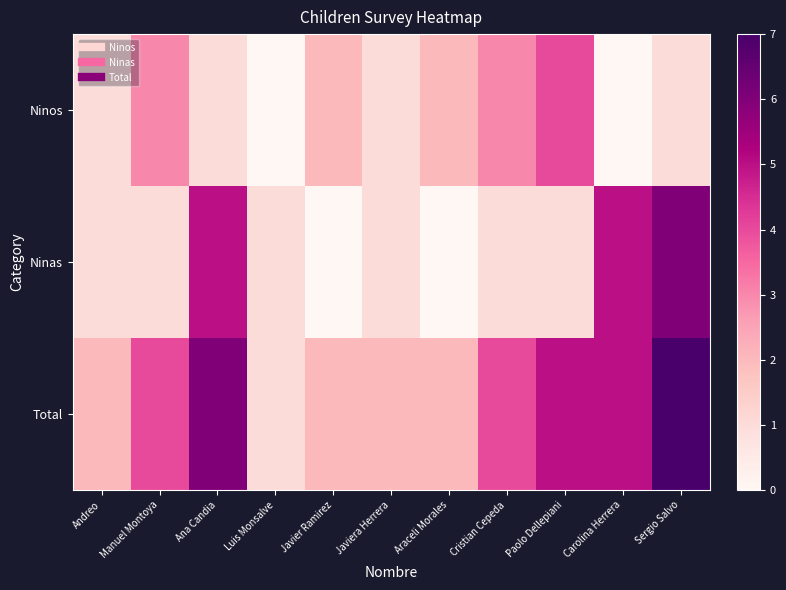

List the series in order of their overall mean, lowest first.

Ninos, Ninas, Total